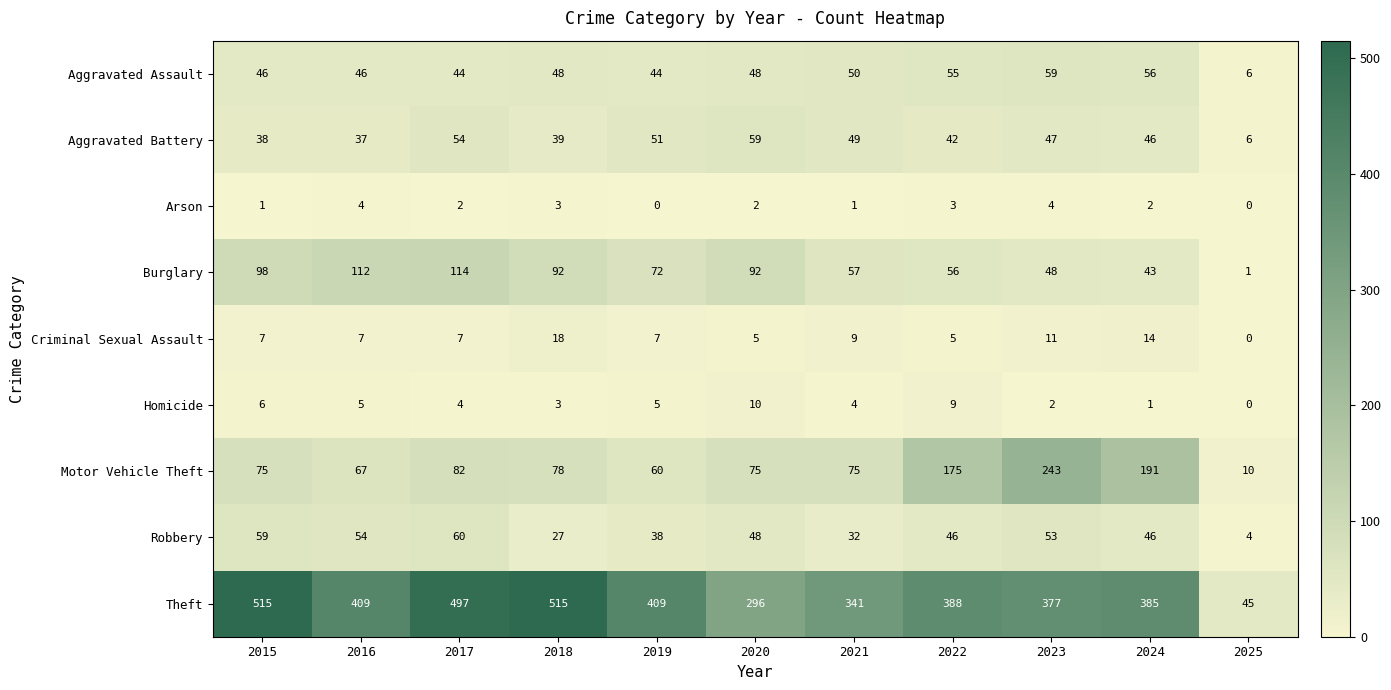

At which category is the sum across all series the highest?

2017